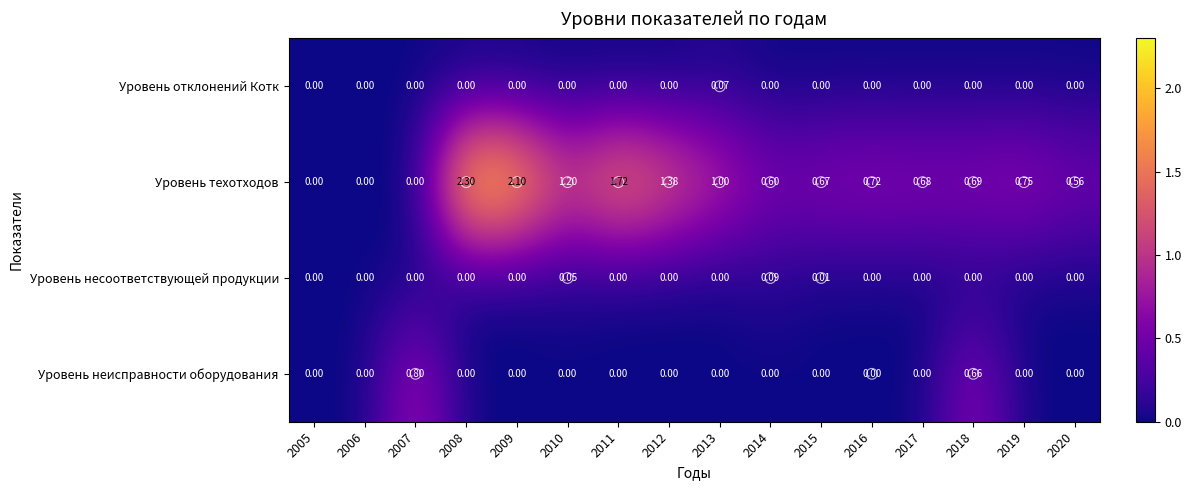

Which series changed the most between 2010 and 2014?

Уровень техотходов